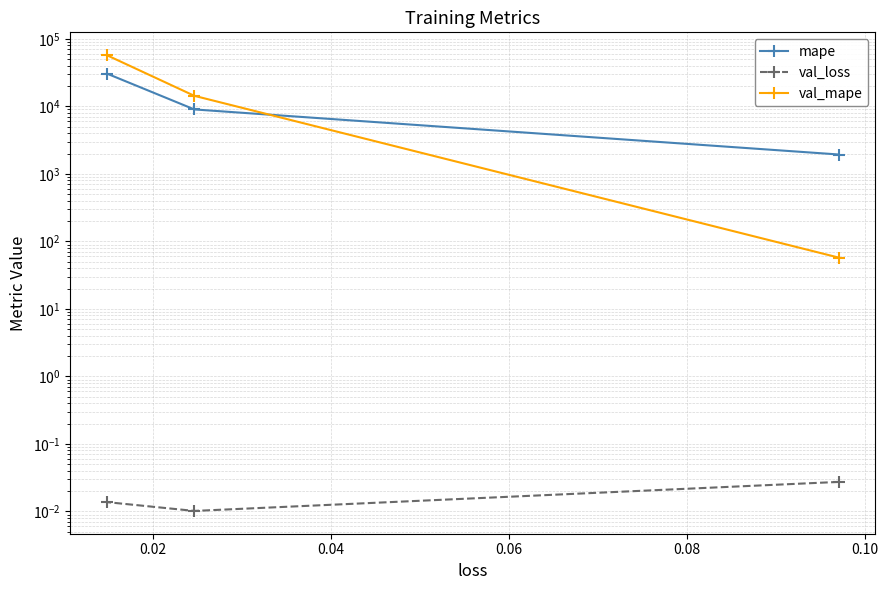

What is the sum of all val_mape values?

71906.0